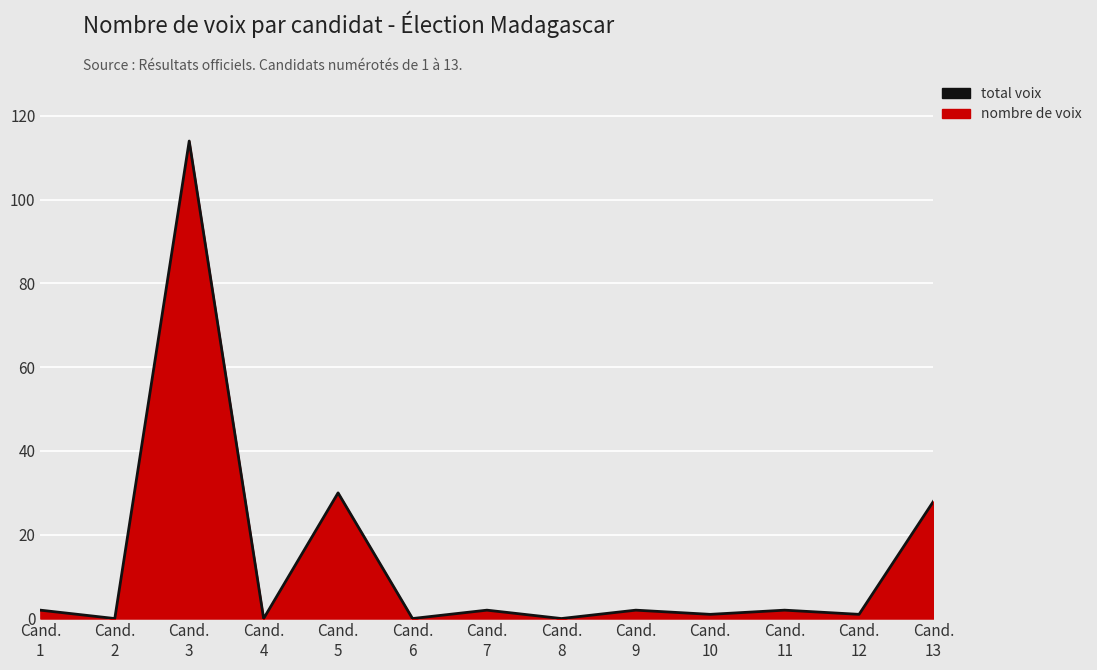

What is the difference between the maximum and minimum values?

114